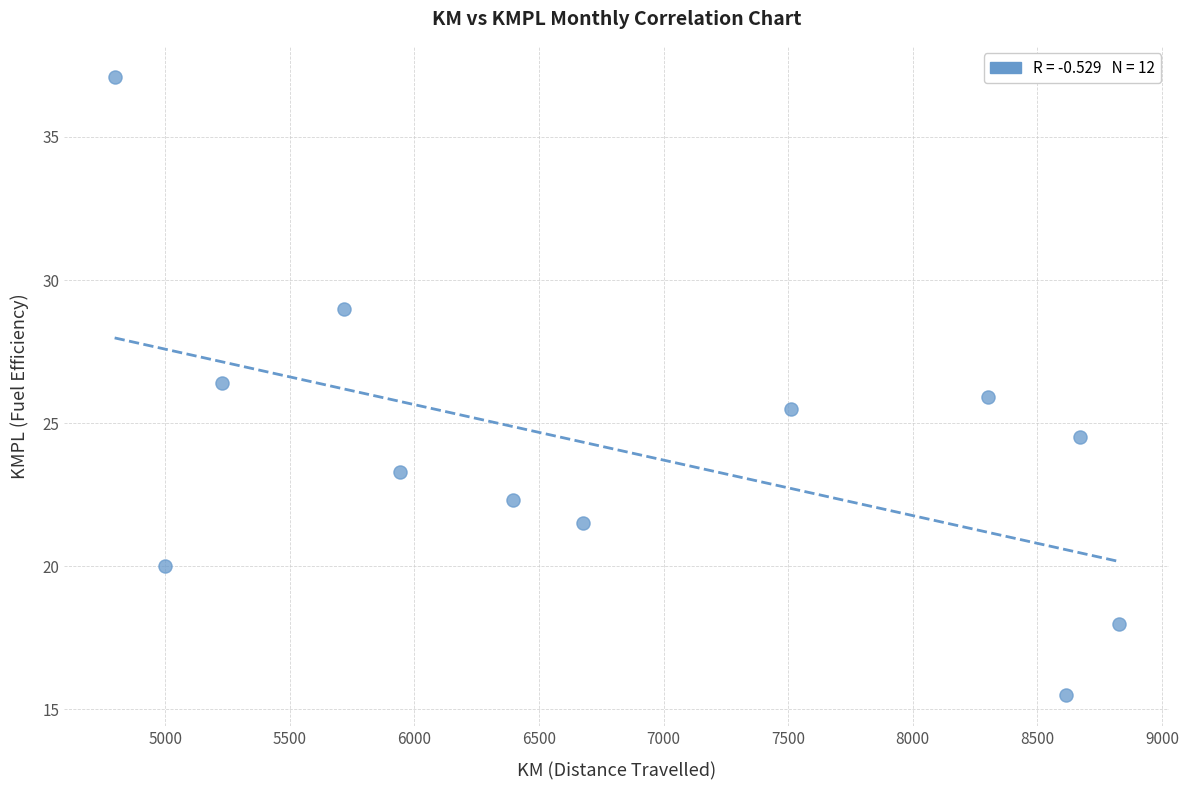

What is the range of Y values (max minus min)?

21.6